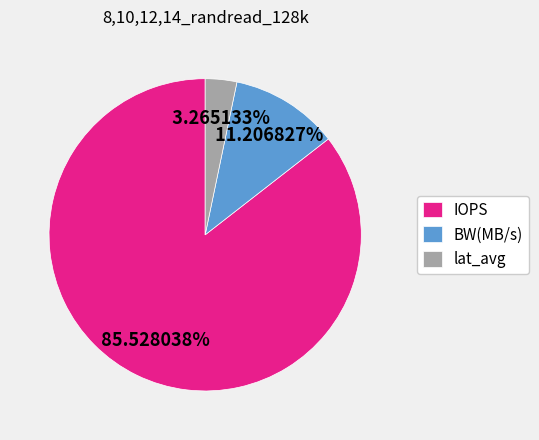

True or false: lat_avg accounts for 13% of the total.

False